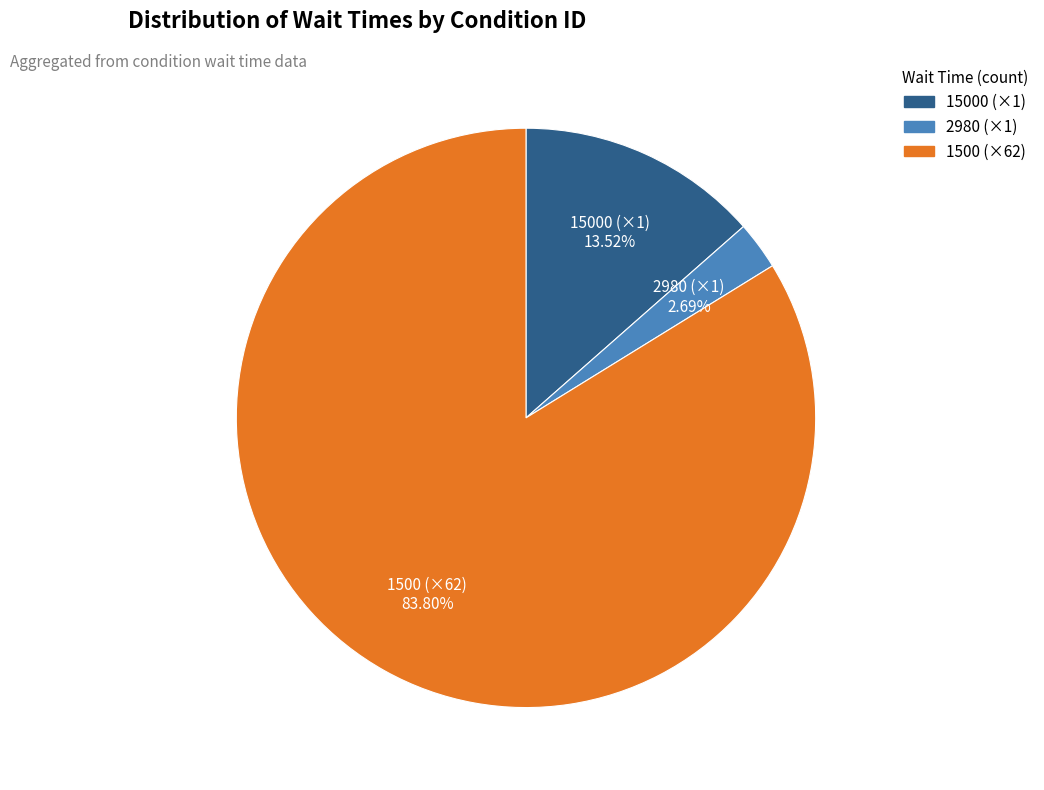

Count the number of slices in the pie.

3